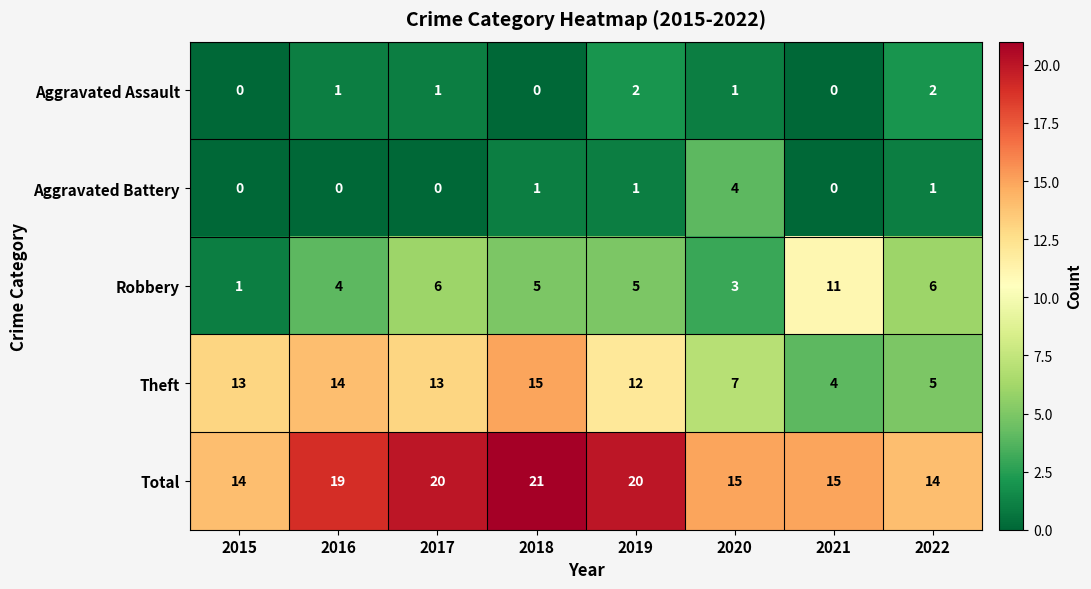

Count the number of categories in the chart.

8